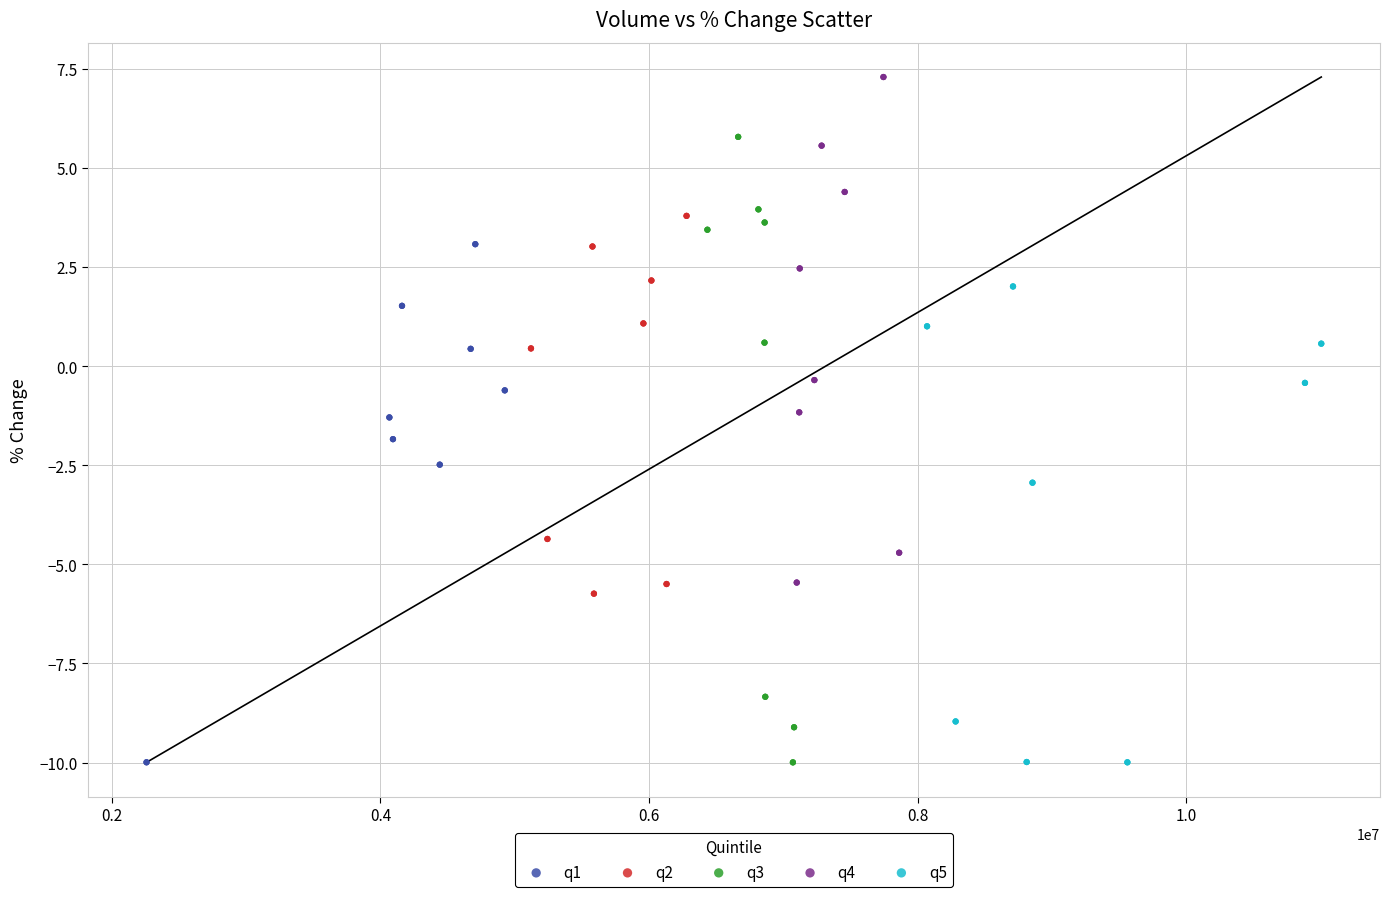

Which series has the largest Y range (max minus min)?

q3